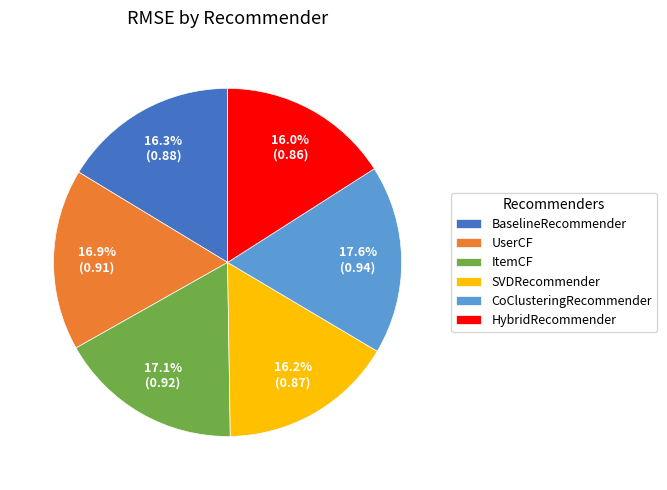

To the nearest percent, what is the combined percentage of CoClusteringRecommender and HybridRecommender?

34%